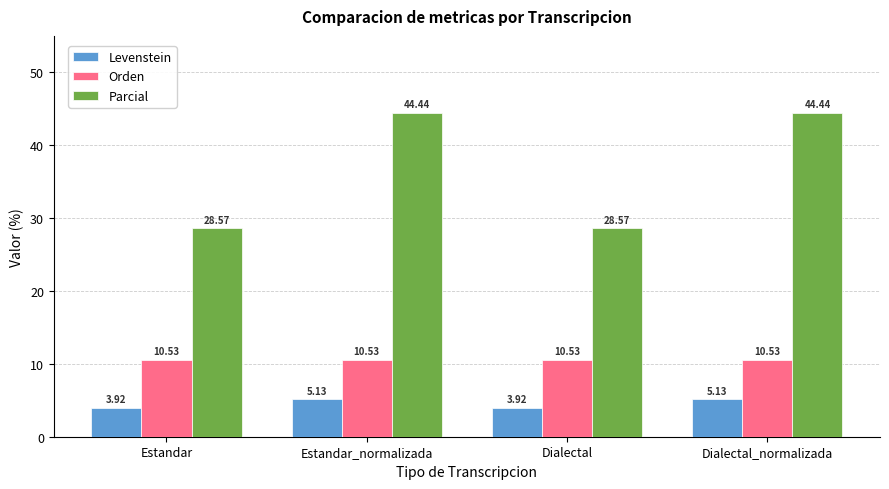

Is it true that Parcial equals 28.6 at Dialectal?

True